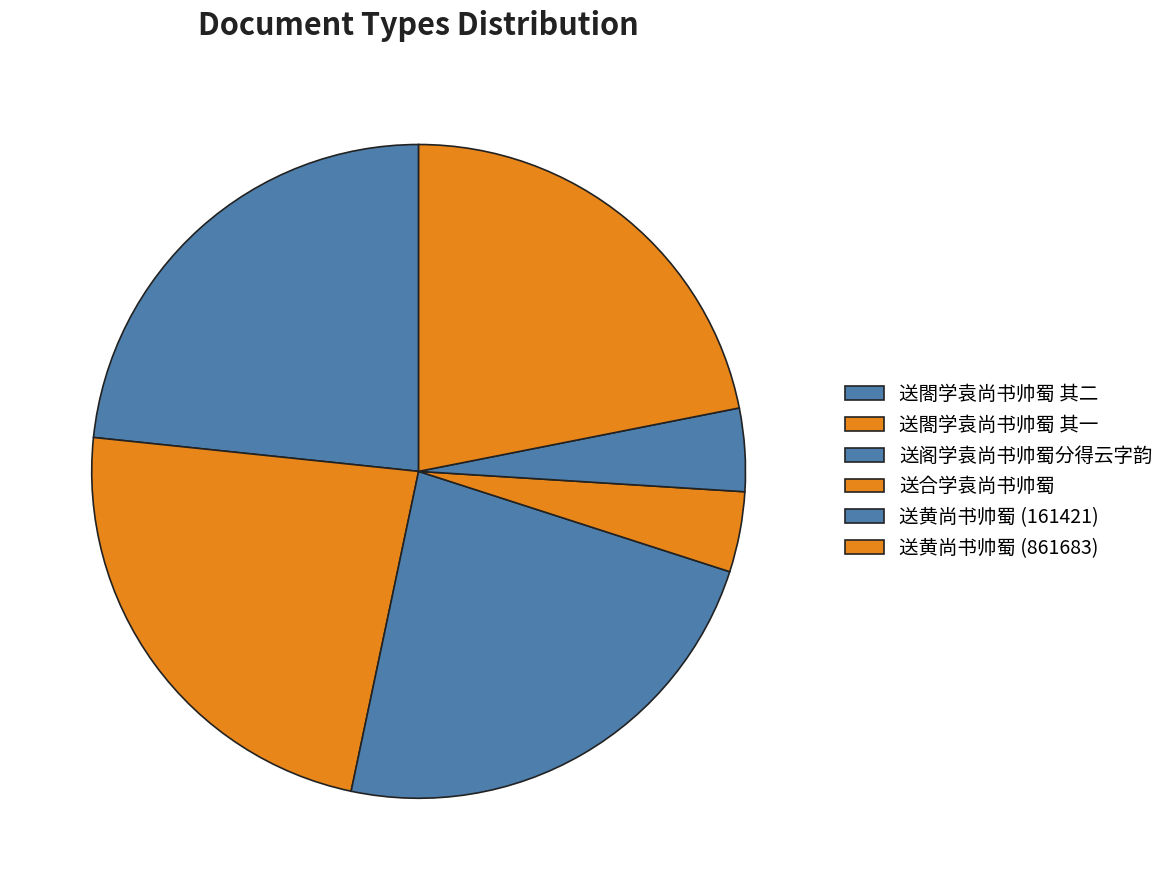

Does any single category account for the majority?

No